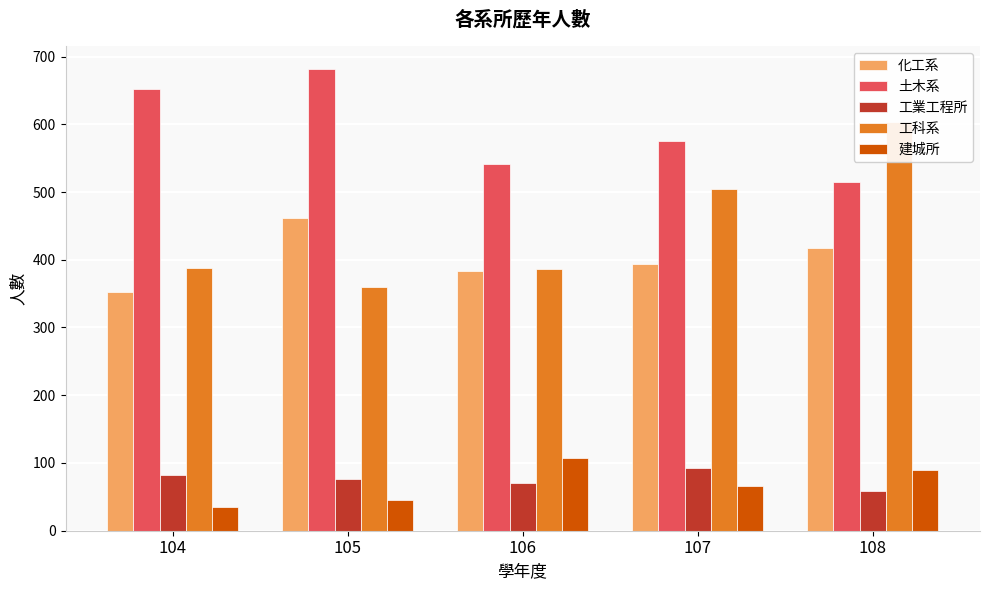

What is the average value of the 建城所 series?

68